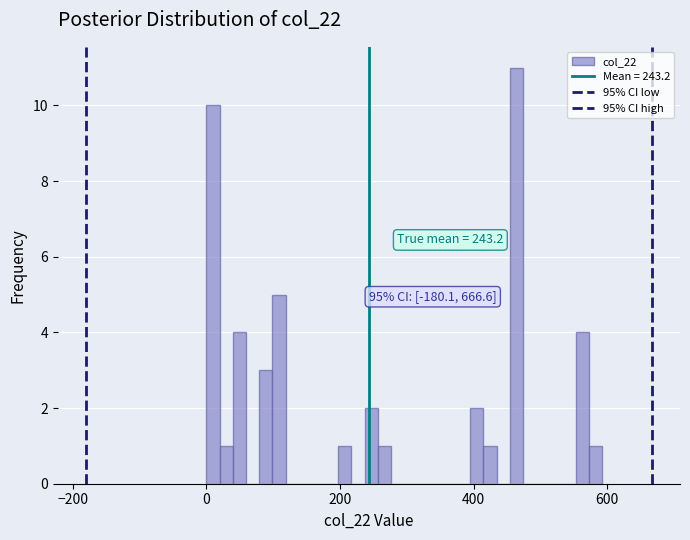

Around what value on the x-axis is the tallest bar? Give the approximate position of its centre, as read against the axis.

460